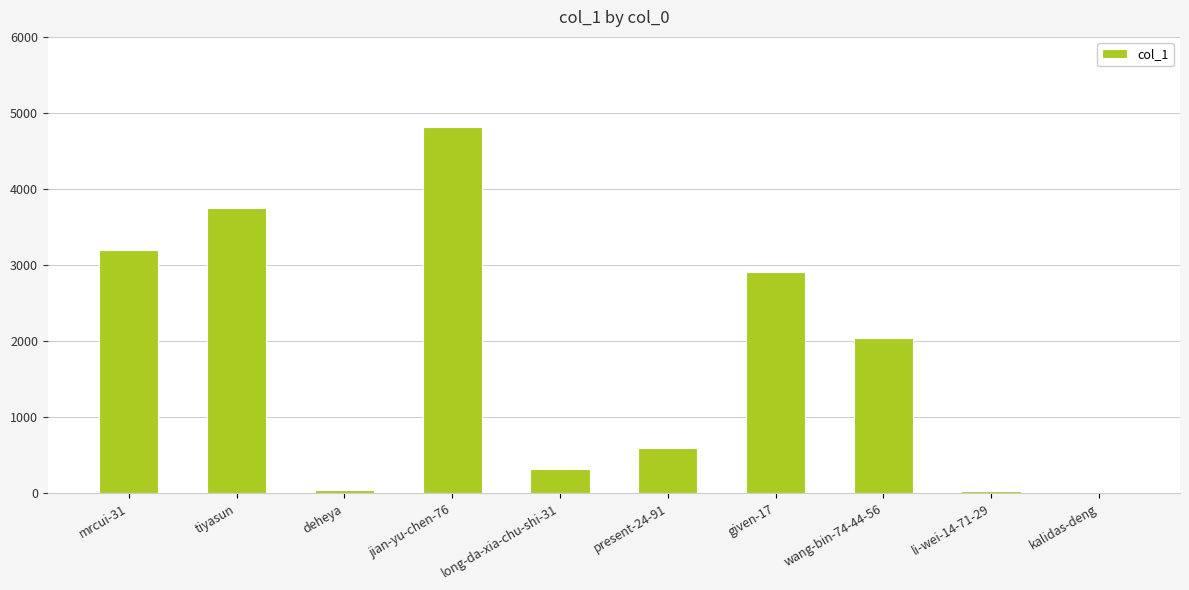

The value at wang-bin-74-44-56 is 2047. True or false?

True